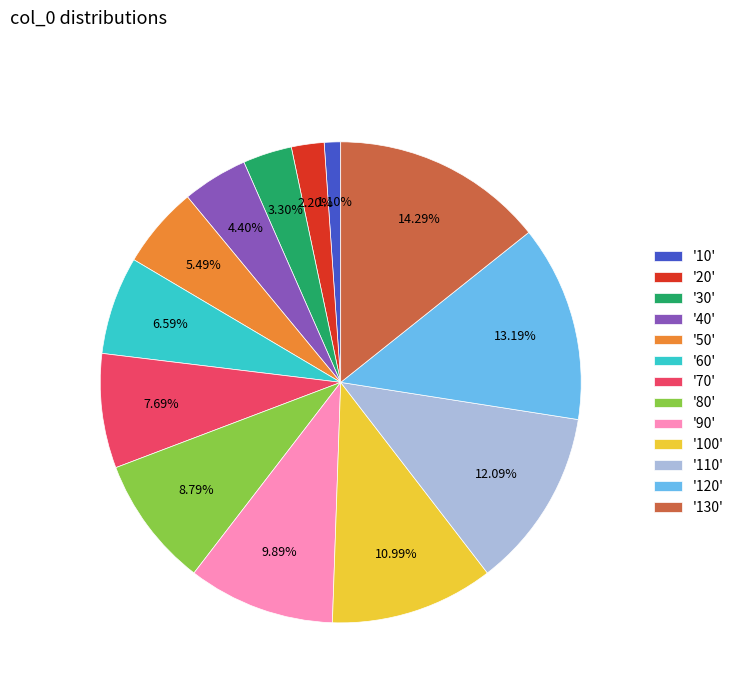

Is there any slice that represents more than half of the pie?

No